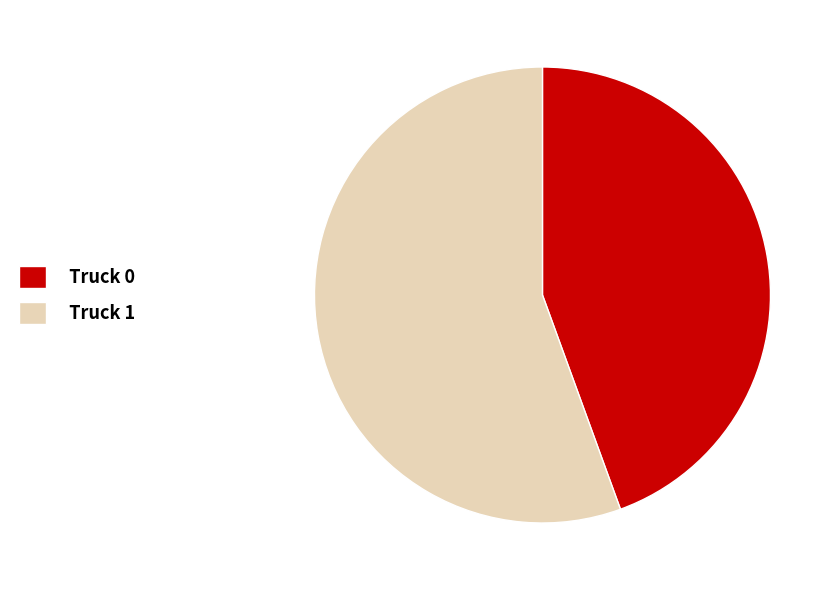

Do Truck 0 and Truck 1 together represent more than half of the pie?

Yes